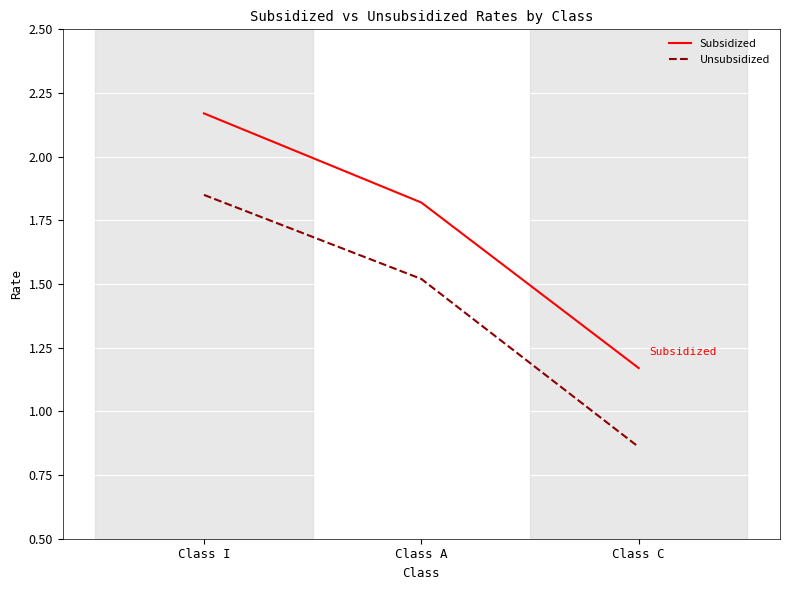

What position from the left is Class C?

3